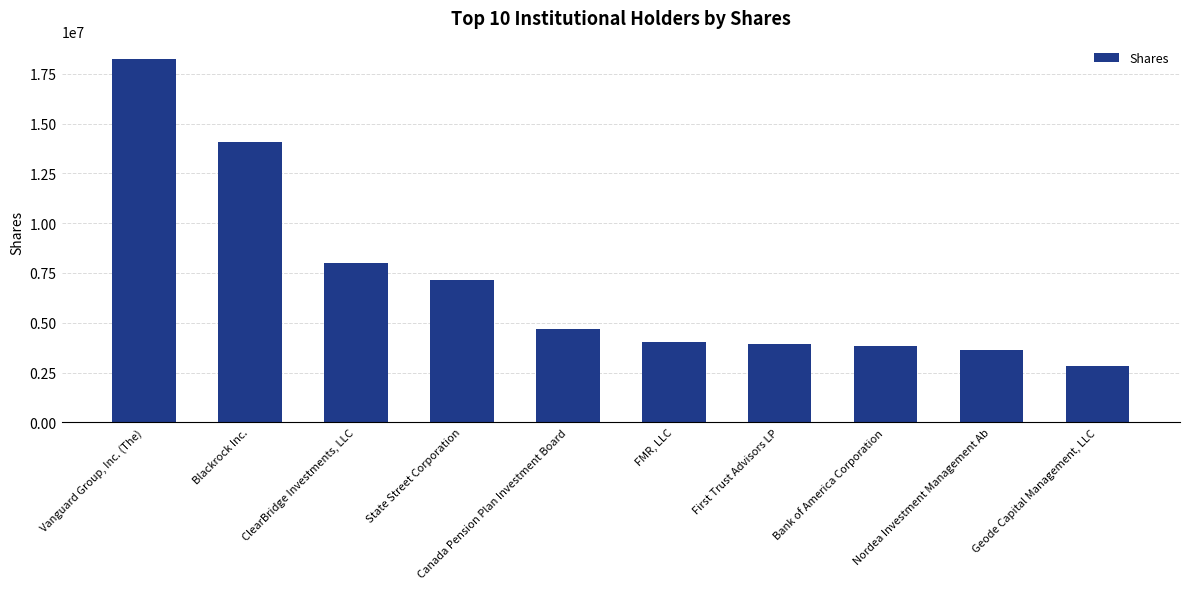

What is the difference between the values at First Trust Advisors LP and Canada Pension Plan Investment Board?

792609